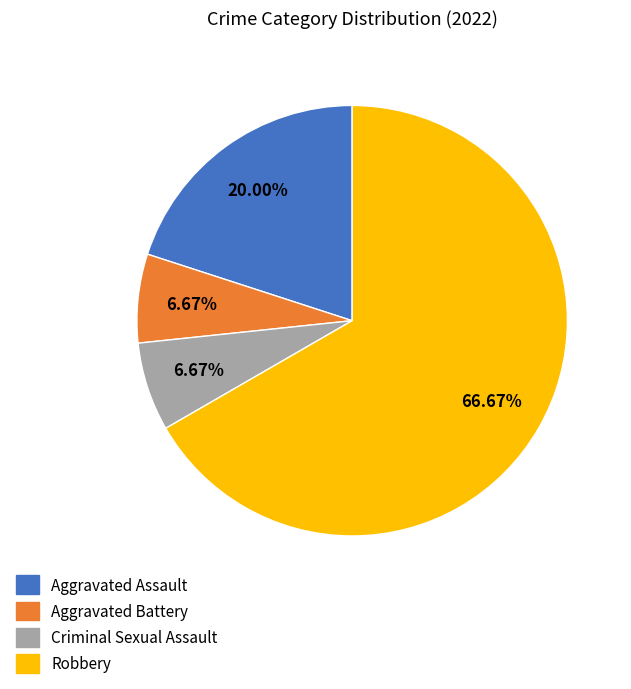

To the nearest percent, what percentage of the pie is Aggravated Battery?

7%